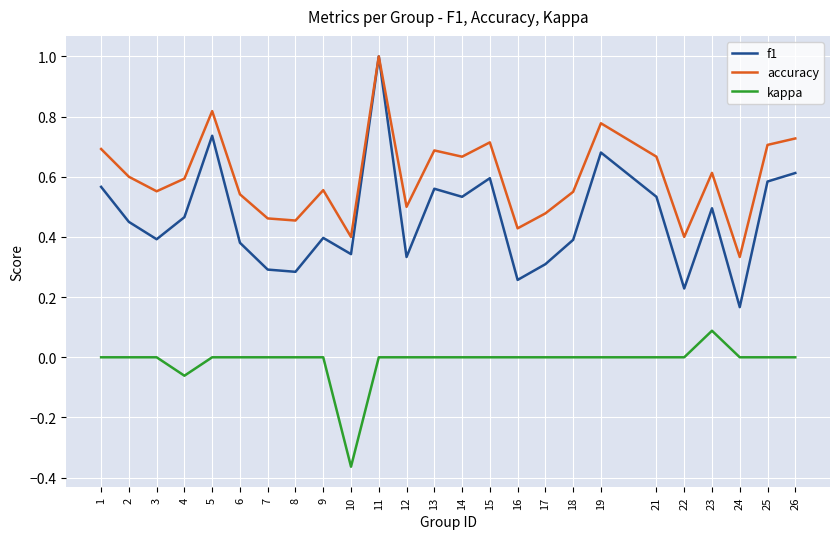

Which category has the lowest value in the accuracy series?

24